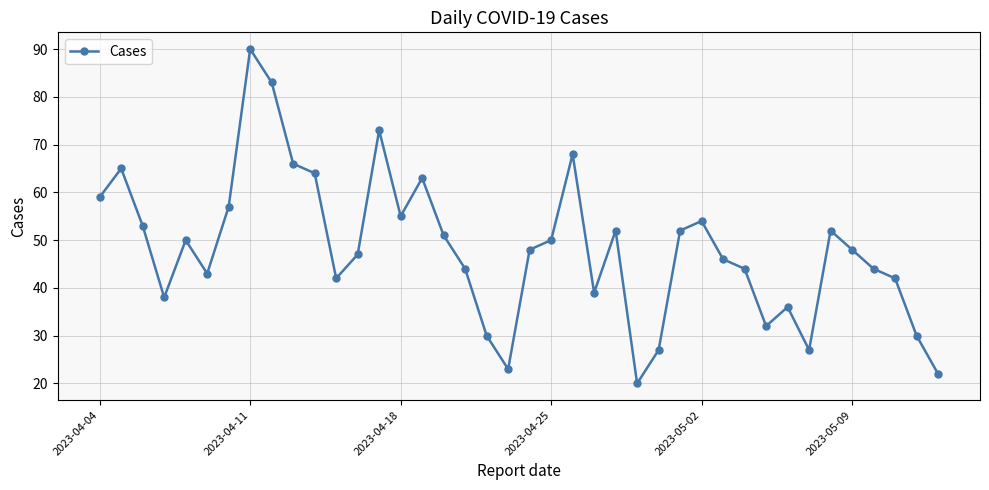

How many interior local valleys (lower than both neighbors) does the data have?

9